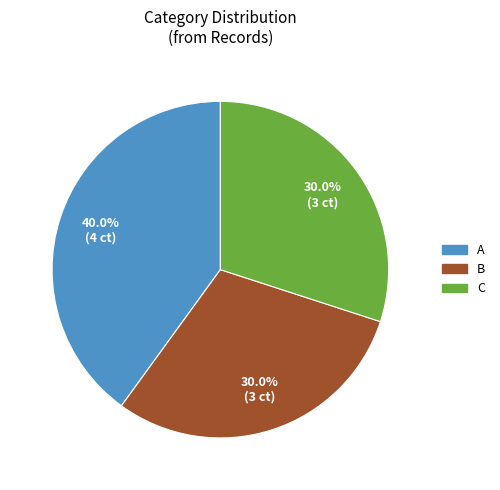

To the nearest percent, what portion does C represent?

30%